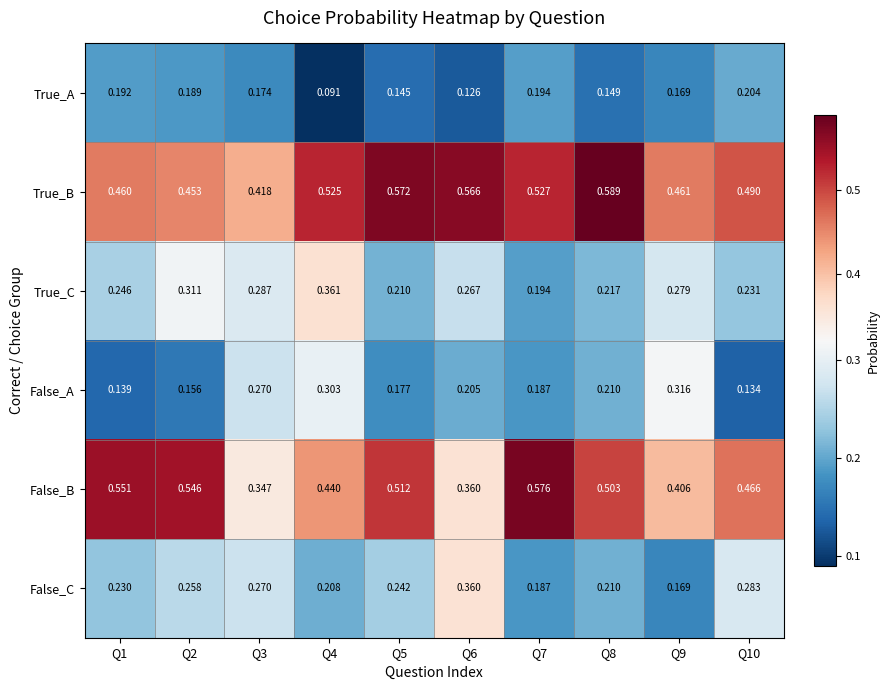

What is the total value across all series at Q4?

1.9